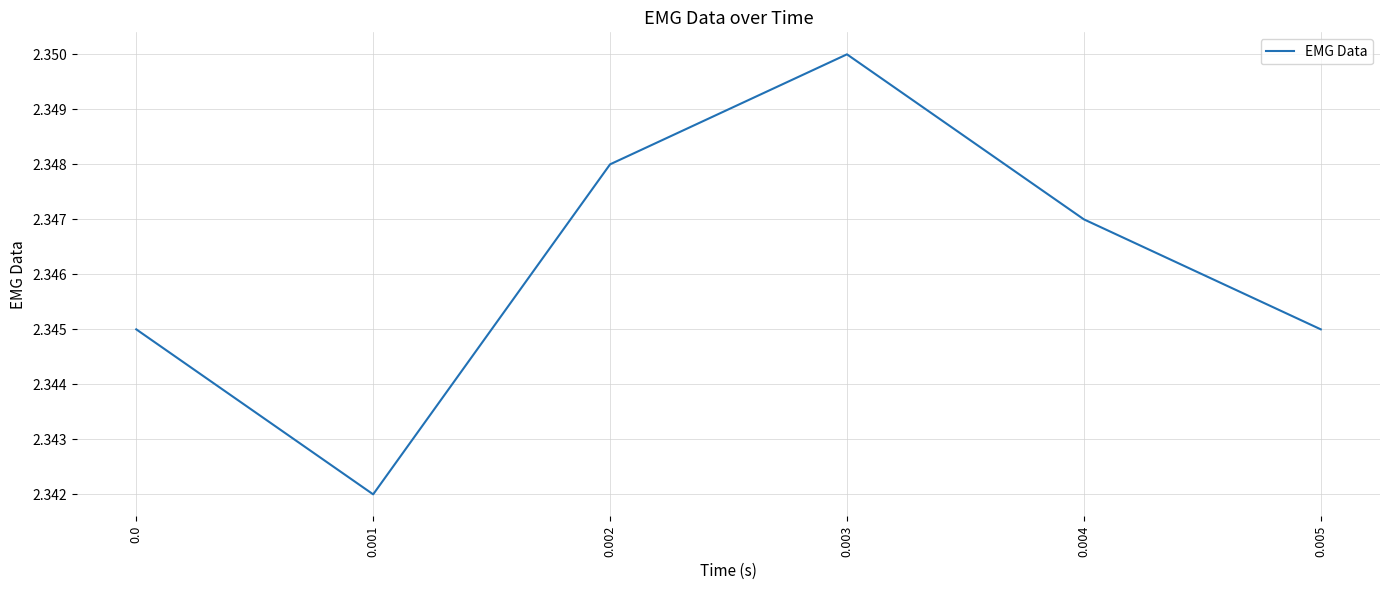

How many values are between 2 and 3?

6